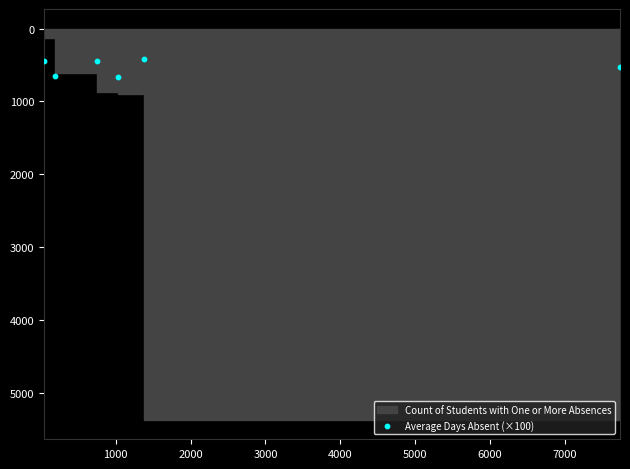

What is the range of Y values (max minus min)?

250.0